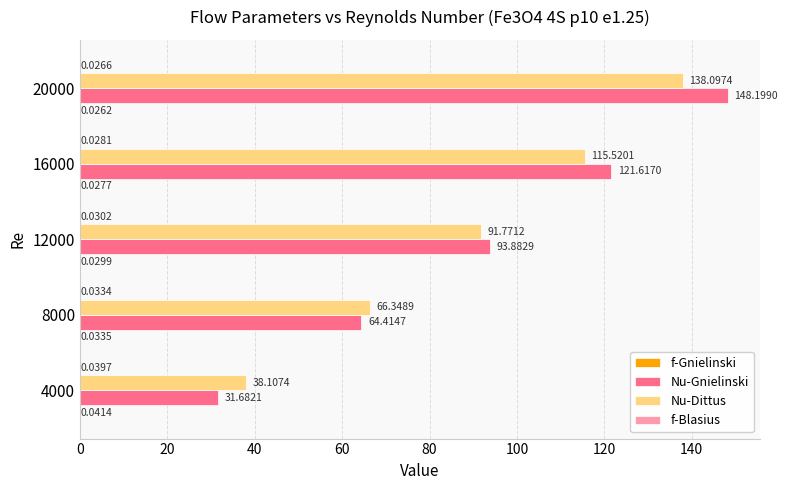

Which series changed the most between 12000 and 16000?

Nu-Gnielinski